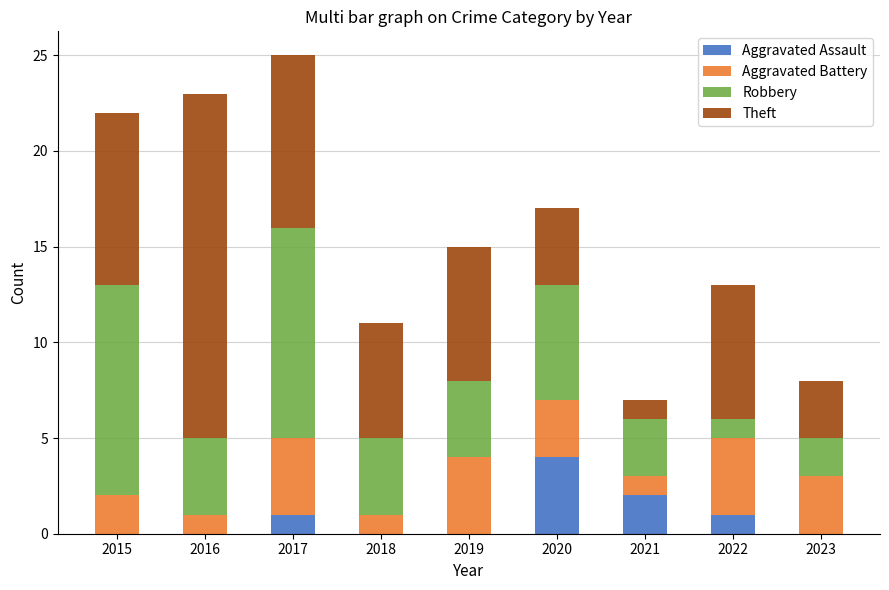

How many series are shown in this chart?

4